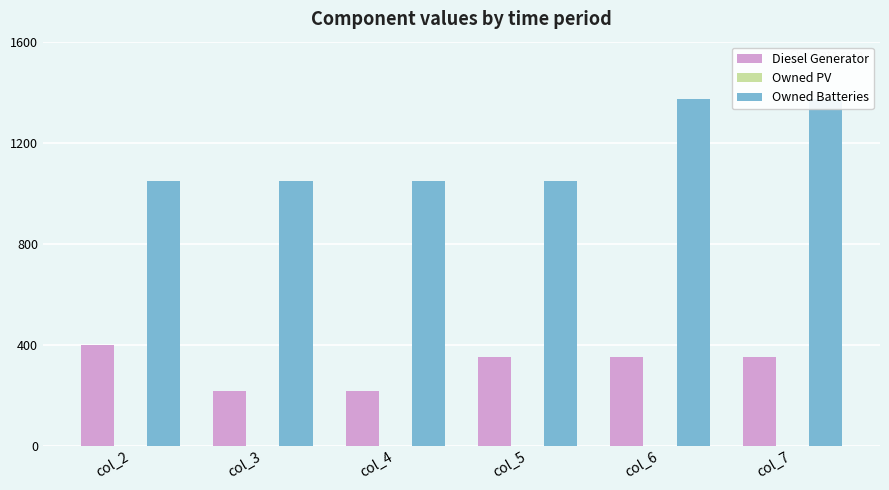

At which category does the chart reach its minimum across all series?

col_2